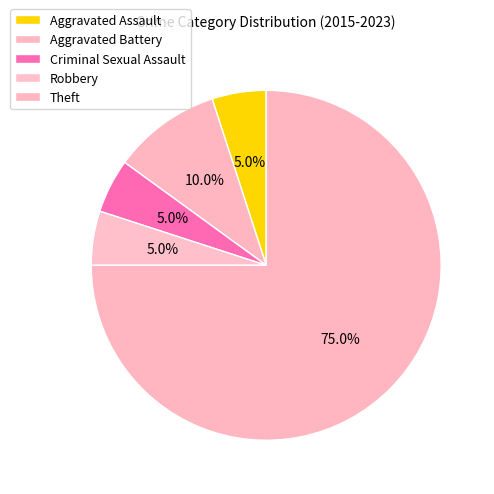

To the nearest percent, what percentage of the pie is Robbery?

5%